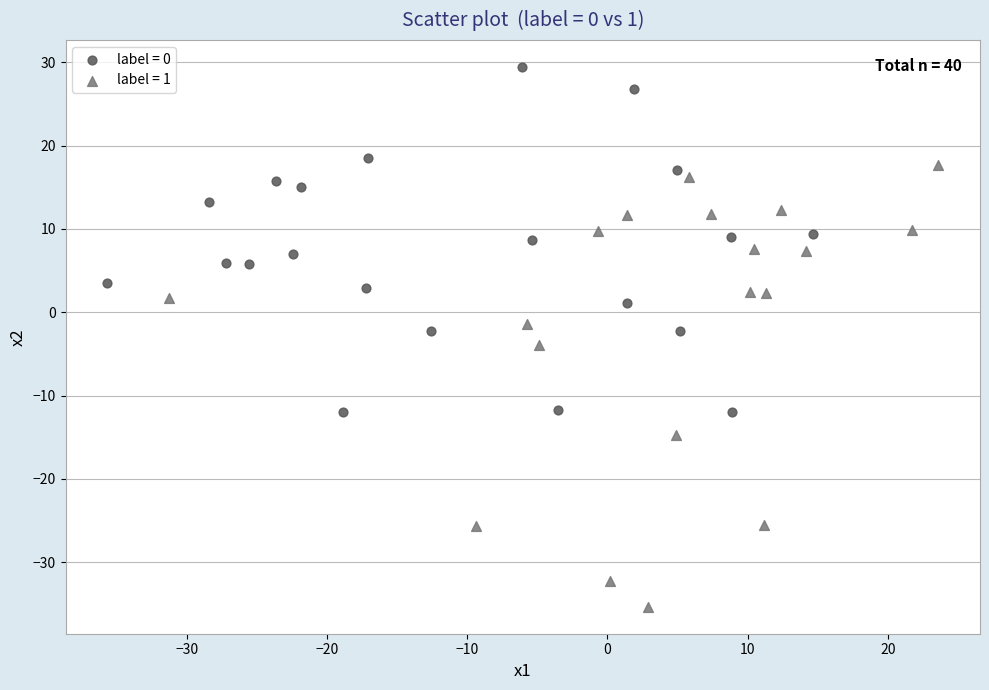

Which series reaches the minimum Y coordinate?

label = 1